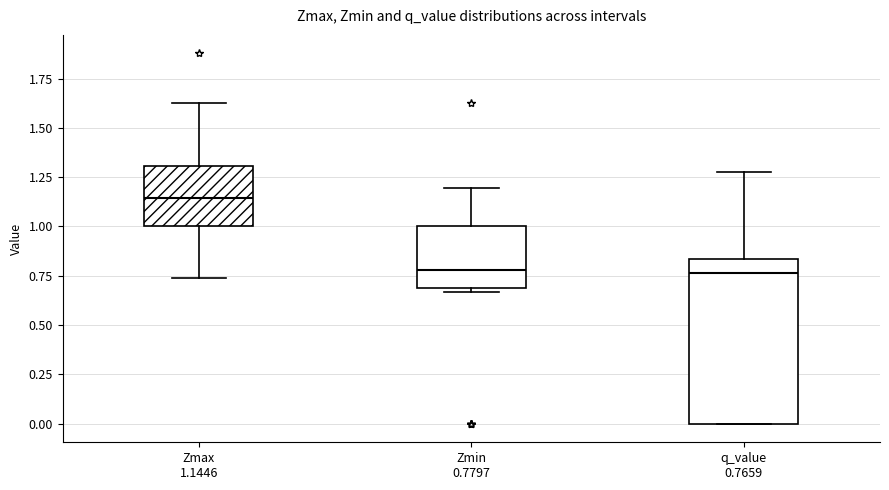

Reading left to right, read every box against the y-axis: the position of its median line, the range the box covers, and the ends of its whiskers. The values are not printed on the chart, so give them approximately, as read against the axis.

Zmax 1.1446: median 1.15, box 1.00 to 1.30, whiskers 0.75 to 1.65
Zmin 0.7797: median 0.80, box 0.70 to 1.00, whiskers 0.65 to 1.20
q_value 0.7659: median 0.75, box 0.00 to 0.85, whiskers 0.00 to 1.25